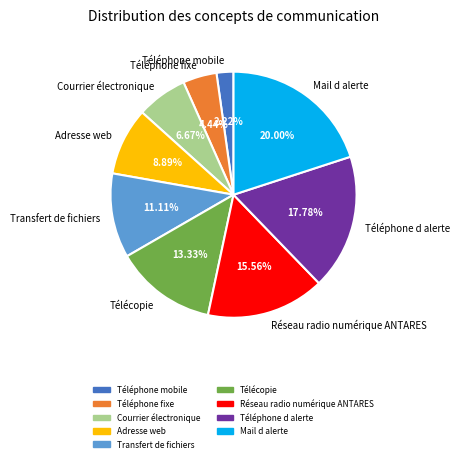

Which category has the biggest portion of the pie?

Mail d alerte